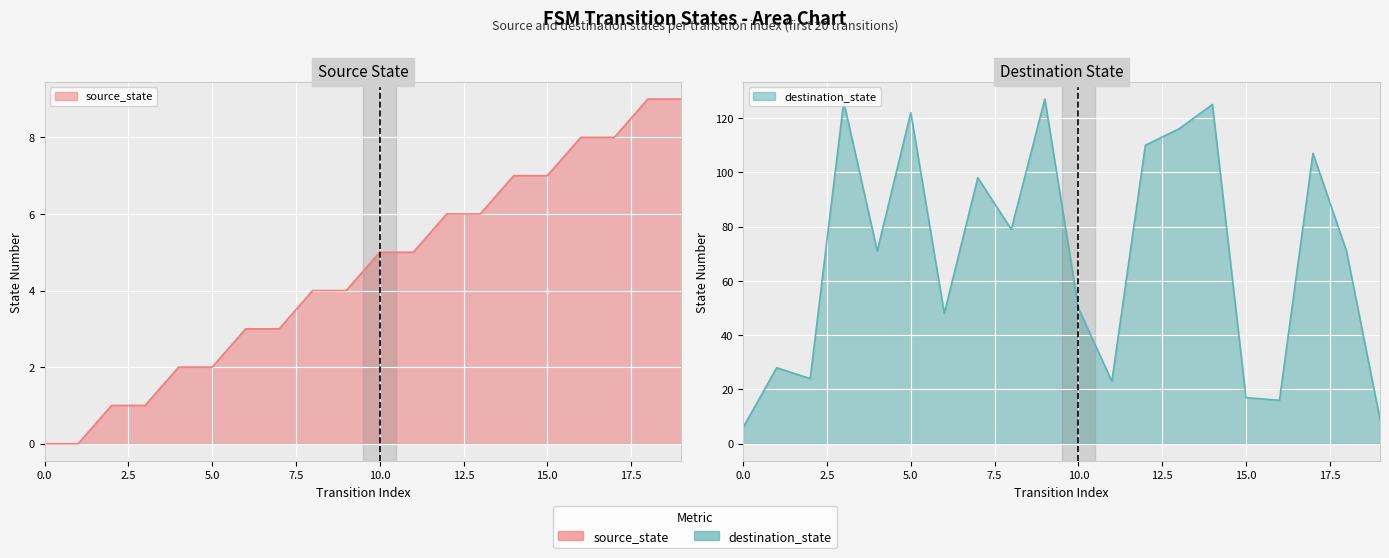

Reading left to right, extract all data points from this chart.

source_state: 0	0	1	1	2	2	3	3	4	4	5	5	6	6	7	7	8	8	9	9
destination_state: 6	28	24	126	71	122	48	98	79	127	50	23	110	116	125	17	16	107	71	9